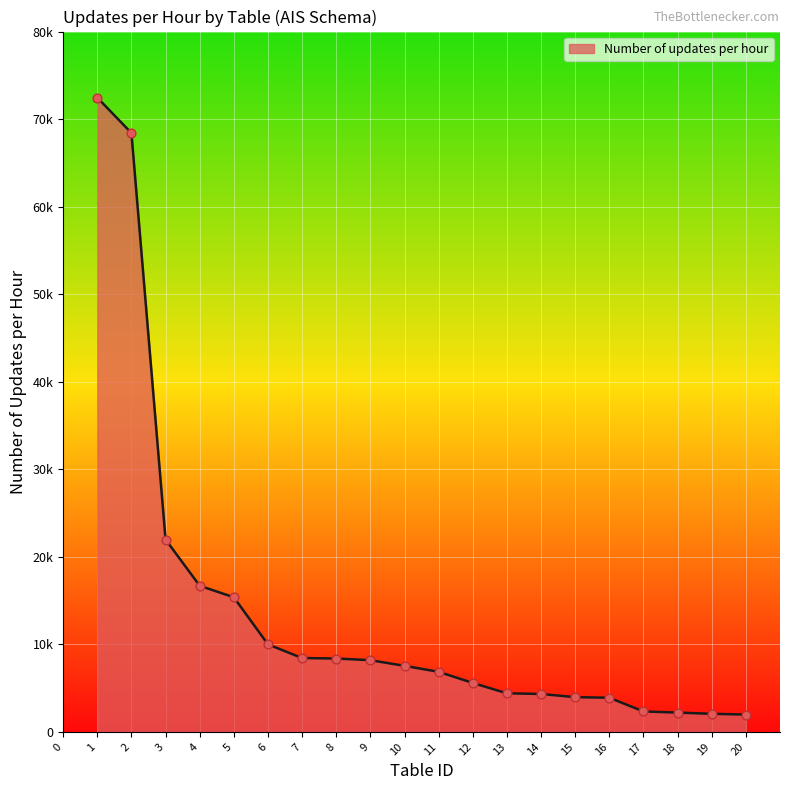

What is the ratio of the value at 19 to the value at 5?

0.1